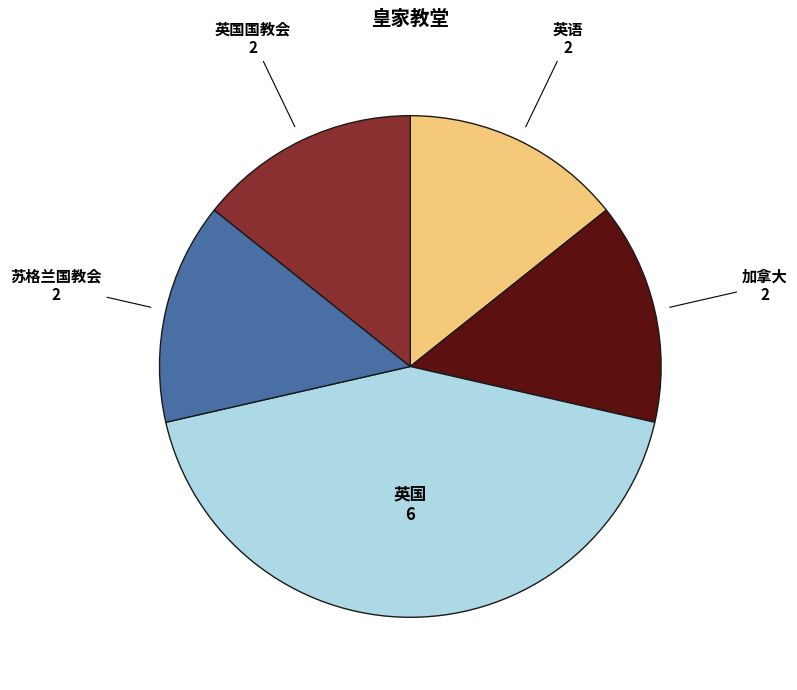

Is the sum of 加拿大 and 英国国教会 greater than half?

No